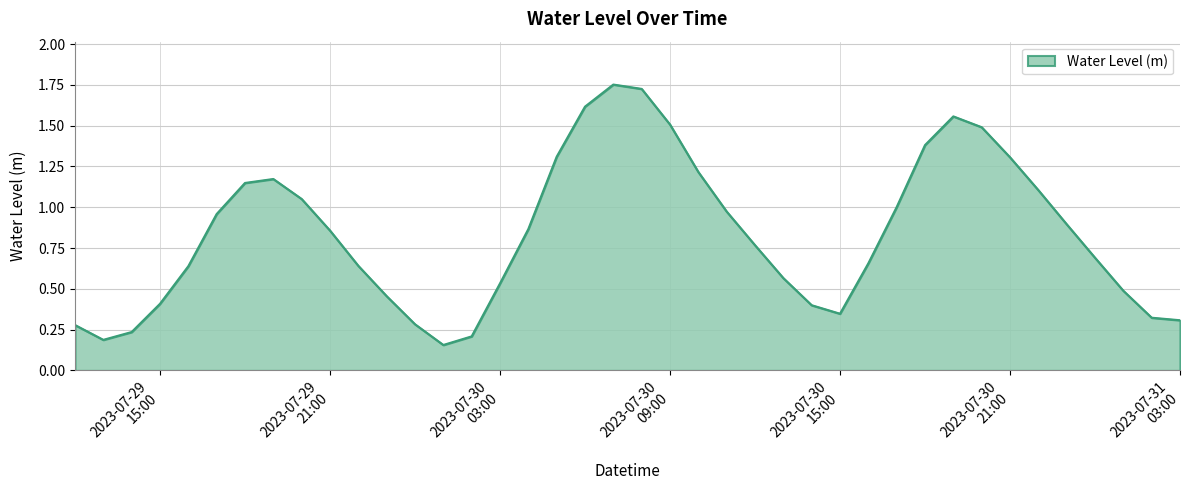

At which label is the value closest to 0?

2023-07-30 01:00